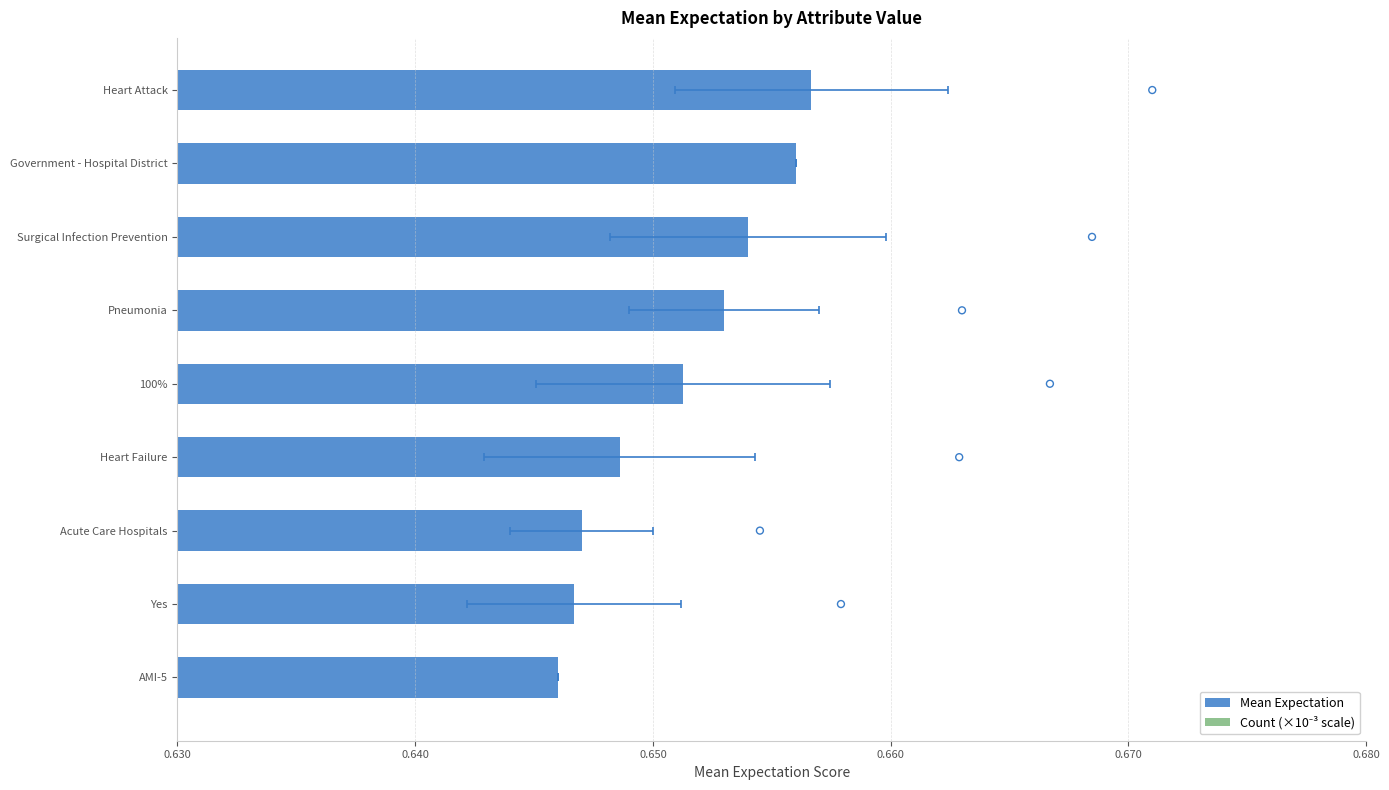

At how many categories does at least one series exceed 0?

9